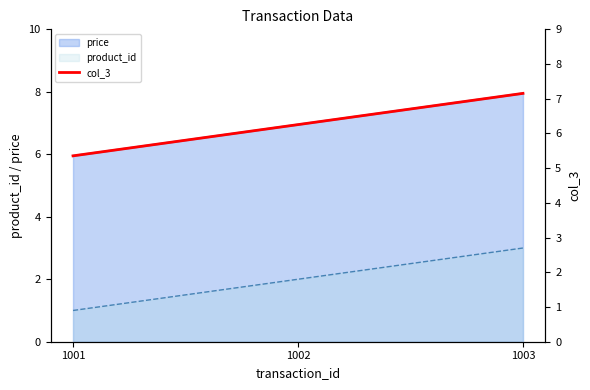

The value at 1002 is 10.2. True or false?

False